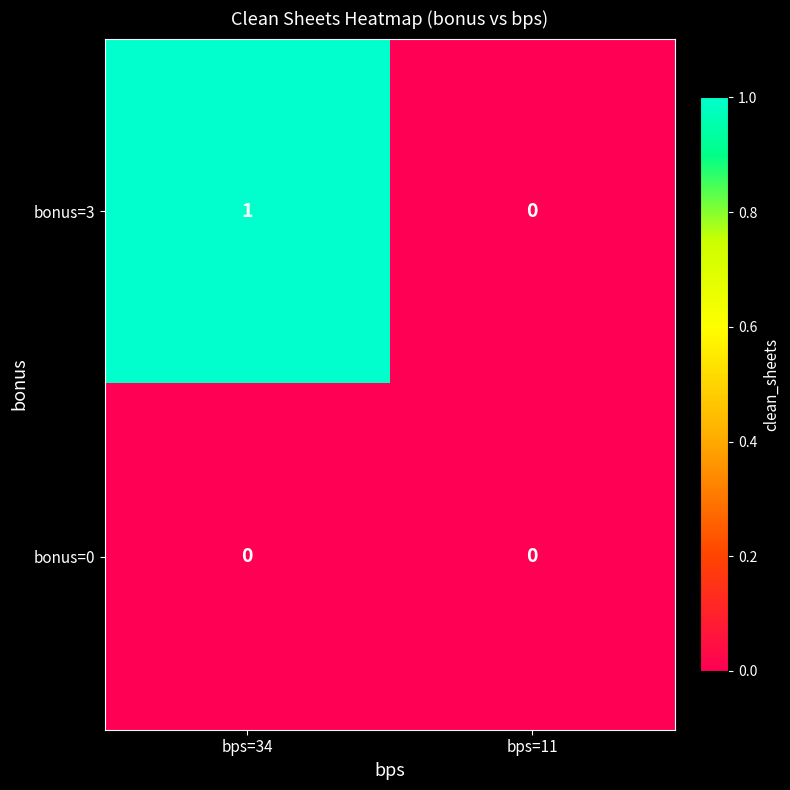

At which category is the sum across all series the highest?

bps=34